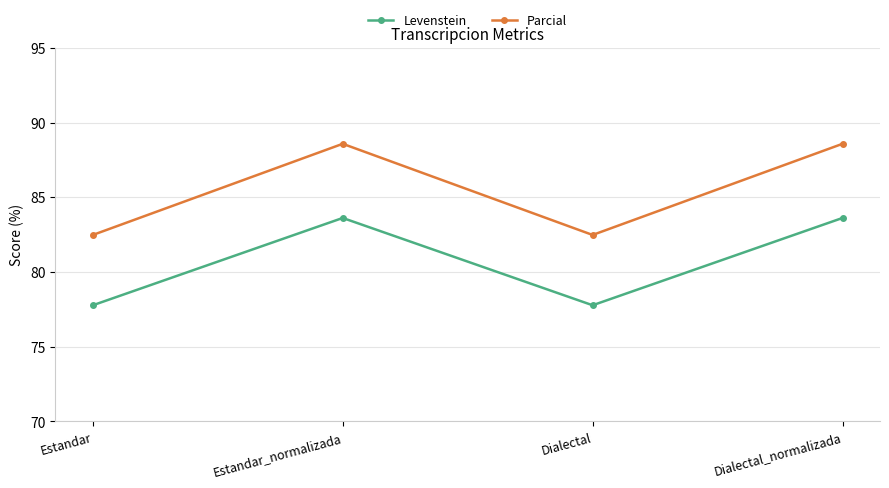

What is the maximum value shown in the chart?

88.6